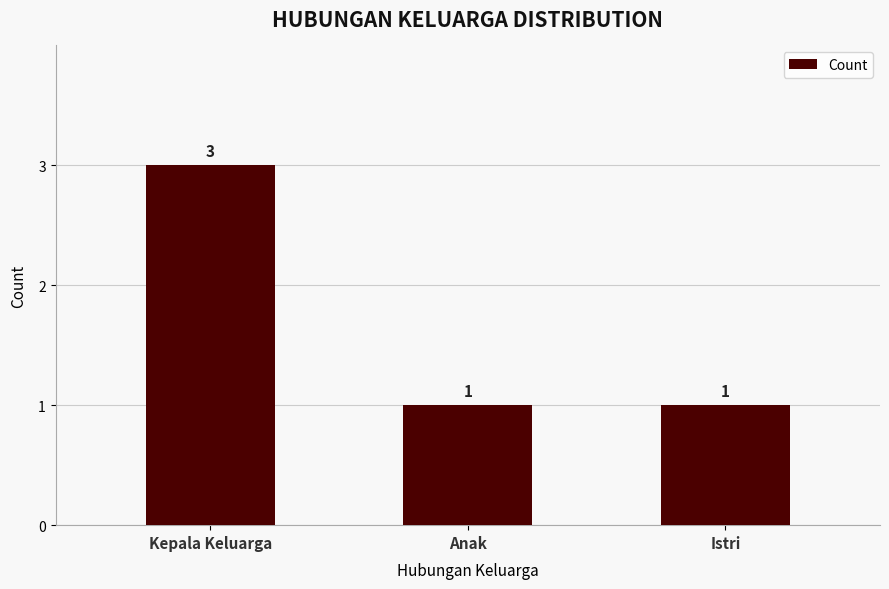

What is the smallest value displayed?

1